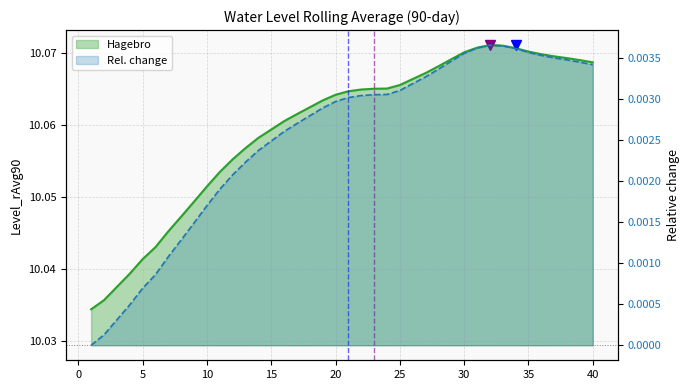

Rank the categories by value from lowest to highest.

1, 2, 3, 4, 5, 6, 7, 8, 9, 10, 11, 12, 13, 14, 15, 16, 17, 18, 19, 20, 21, 22, 23, 24, 25, 26, 27, 28, 40, 39, 29, 38, 37, 36, 30, 35, 34, 31, 33, 32